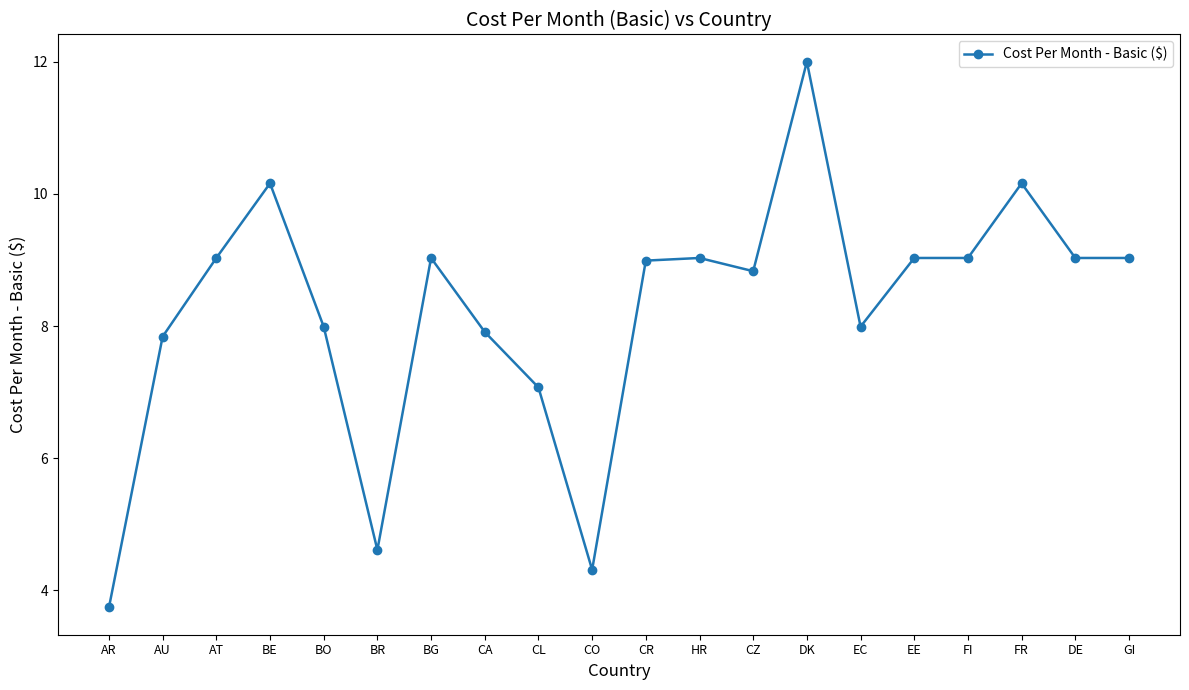

How many lines are shown in the chart?

1